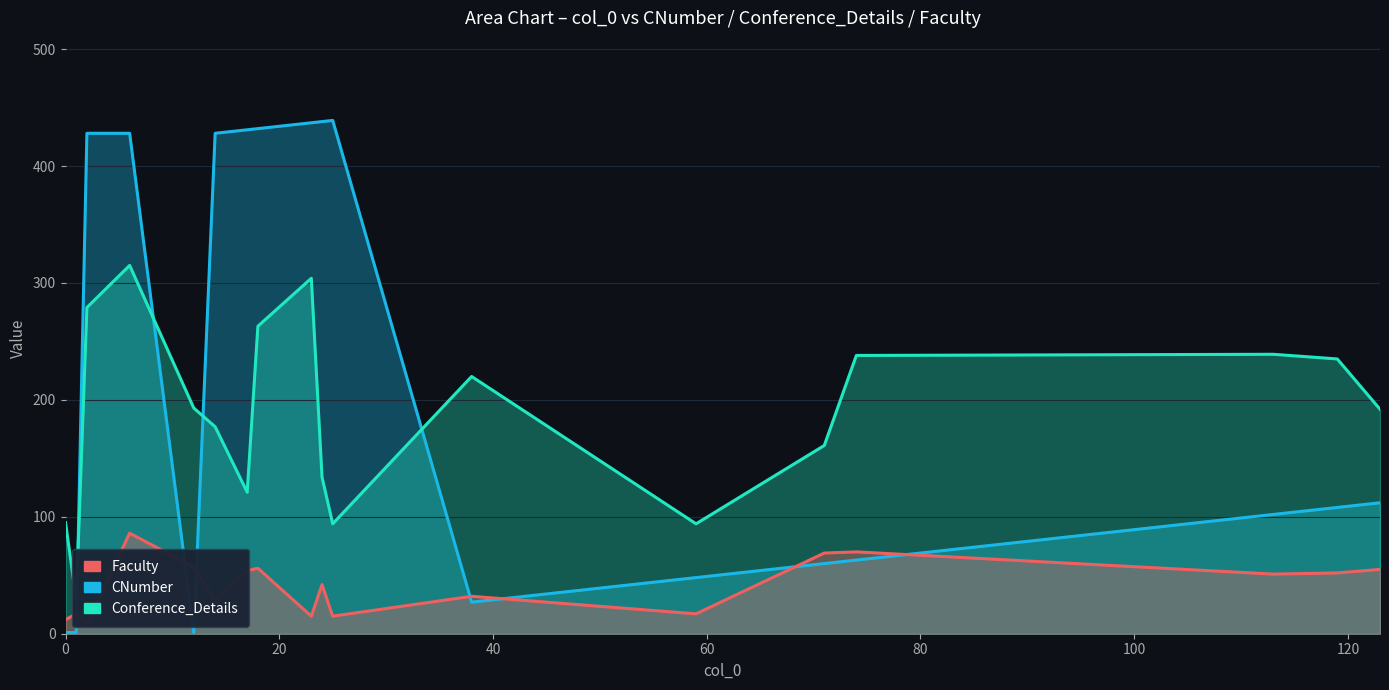

How many values in the Faculty series exceed 51?

8